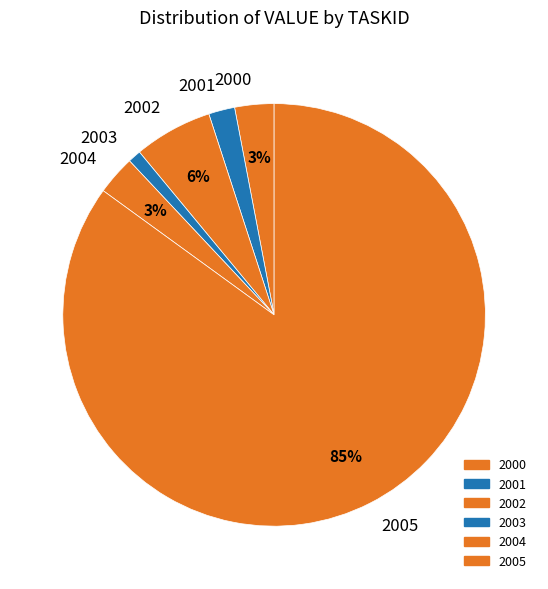

To the nearest percent, what is the combined percentage of 2004 and 2001?

5%